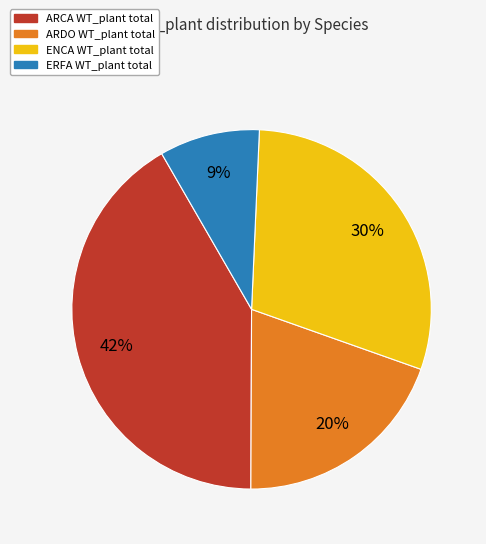

To the nearest percent, what is the difference between the largest and smallest slice percentages?

33%